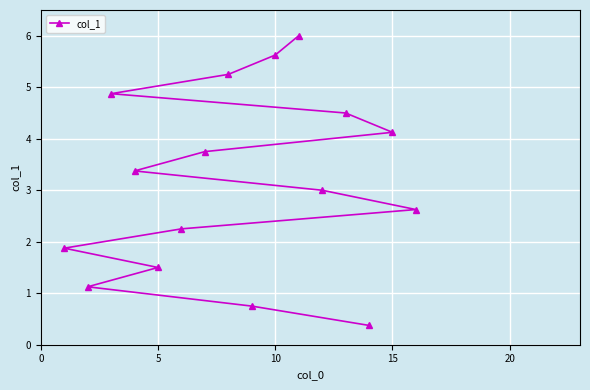

What is the sum of all values?

51.0